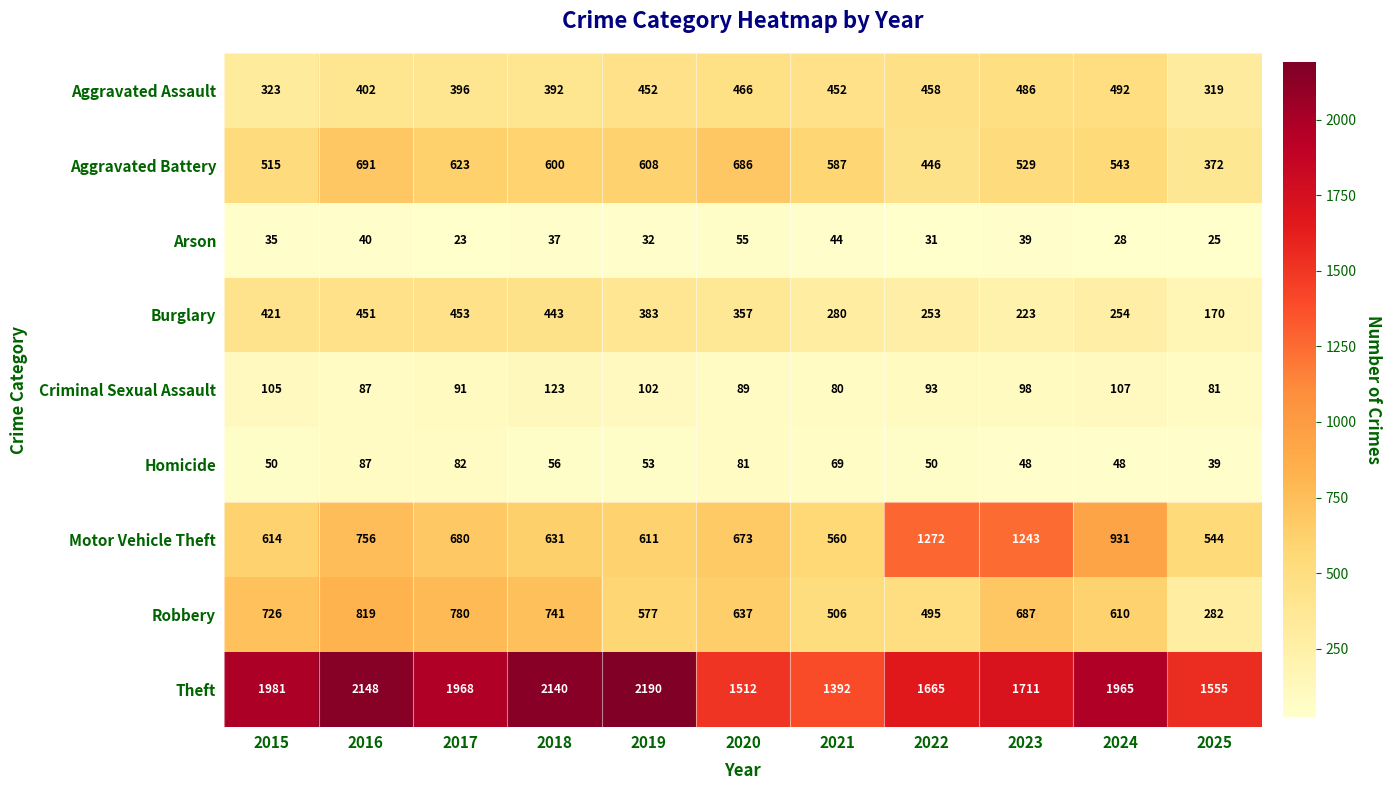

What is the difference between the maximum and minimum values in the Arson series?

32